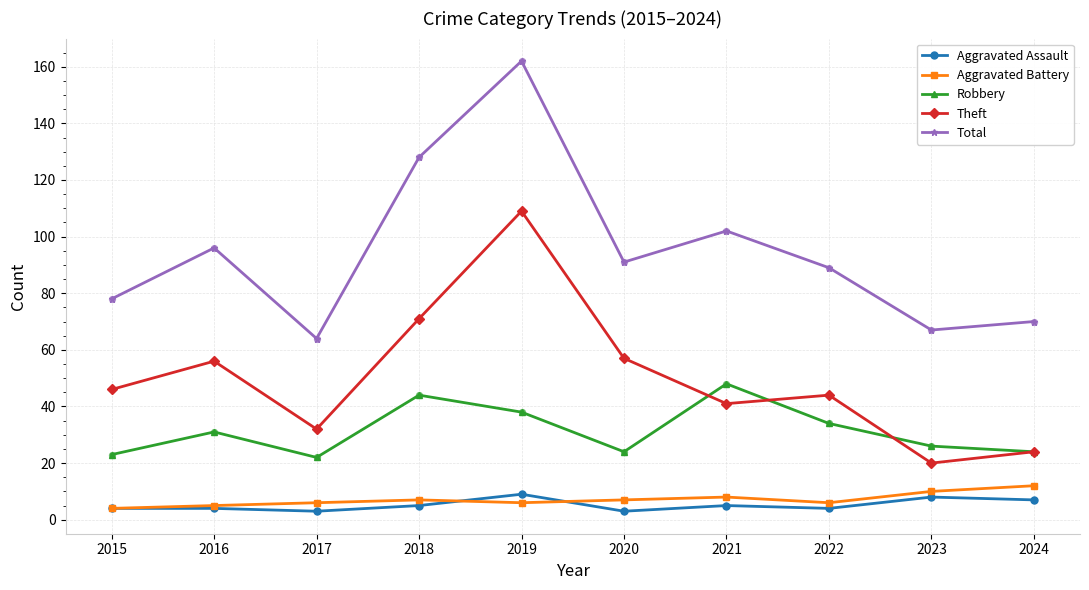

What are all the series names shown in the legend?

Aggravated Assault, Aggravated Battery, Robbery, Theft, Total